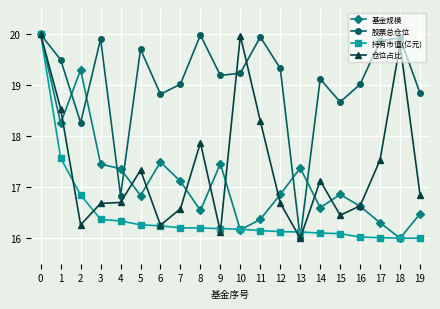

Does the chart display data point markers on the line(s)?

Yes